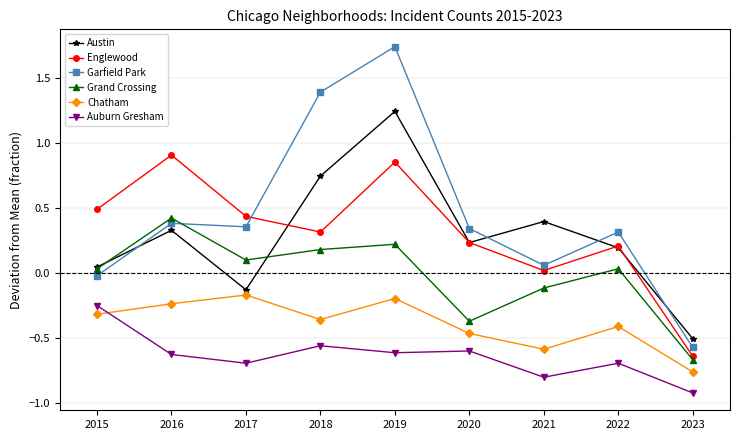

True or false: Chatham has more than 2 interior local peaks.

True